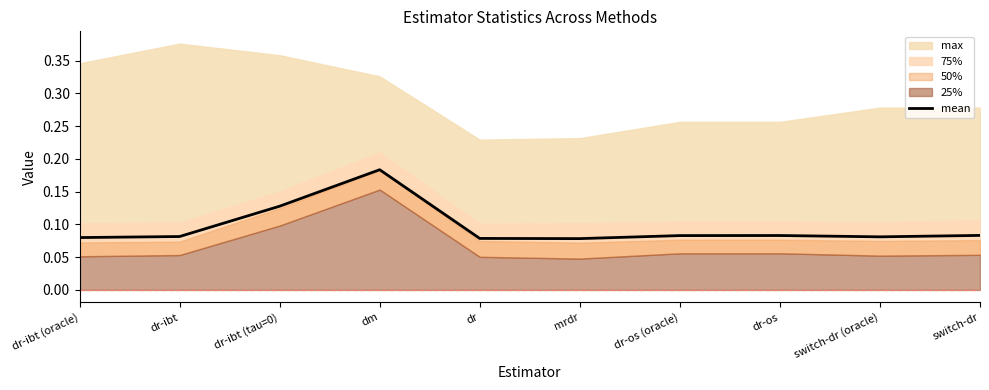

Which label corresponds to the smallest value in the chart?

mrdr